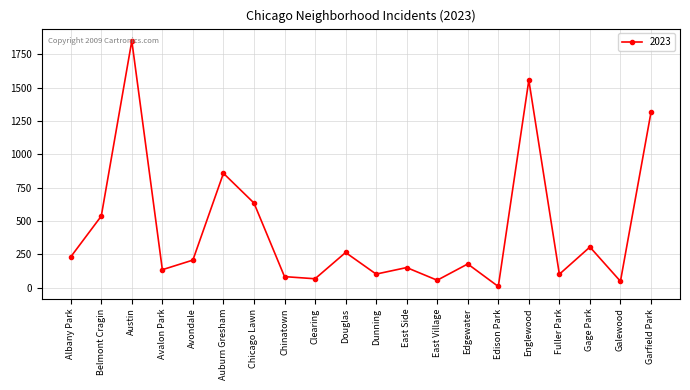

The value at Fuller Park is 102. True or false?

True